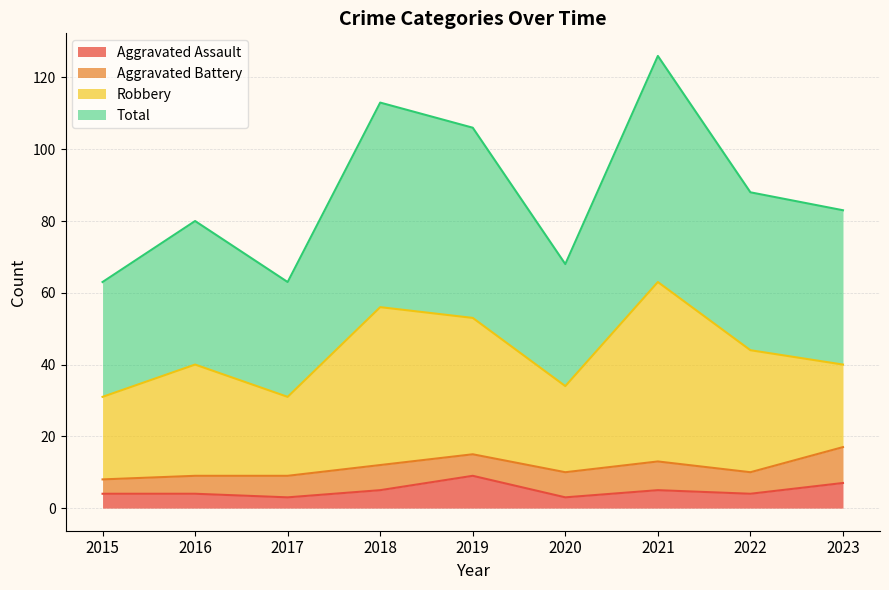

At which category does the chart reach its peak across all series?

2021